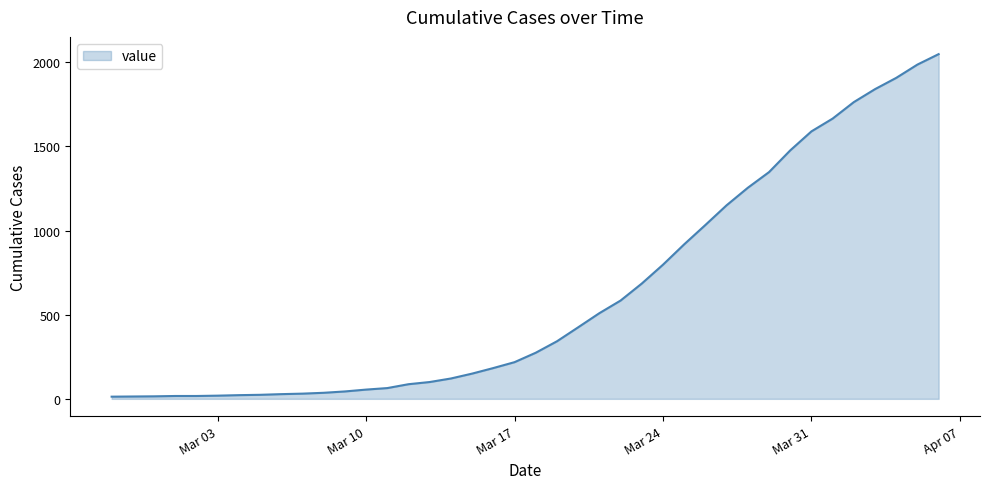

What is the maximum value shown in the chart?

2048